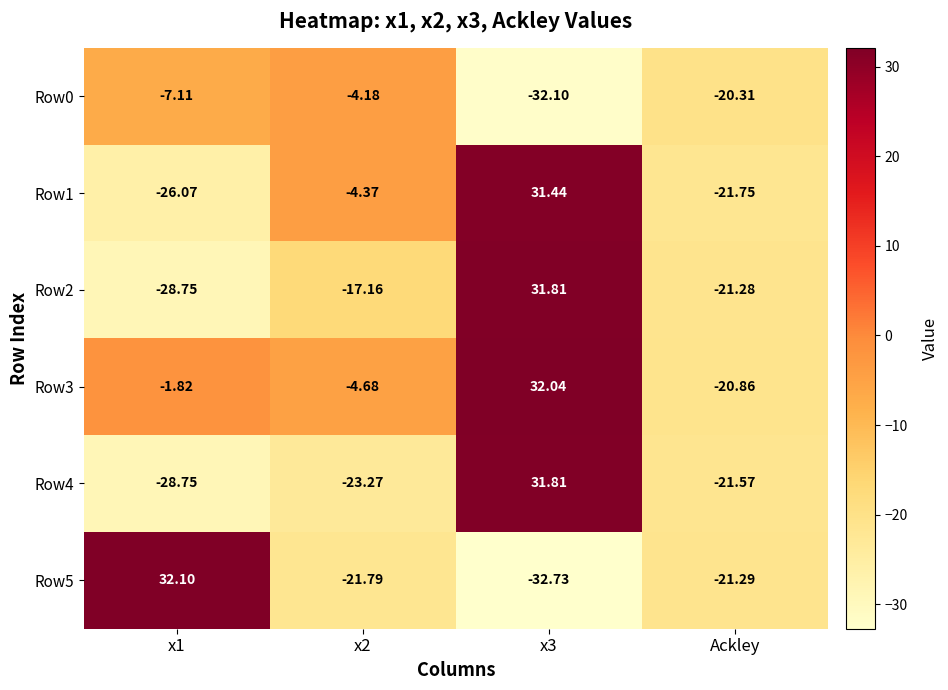

Which category has the lowest value in the Row3 series?

Ackley